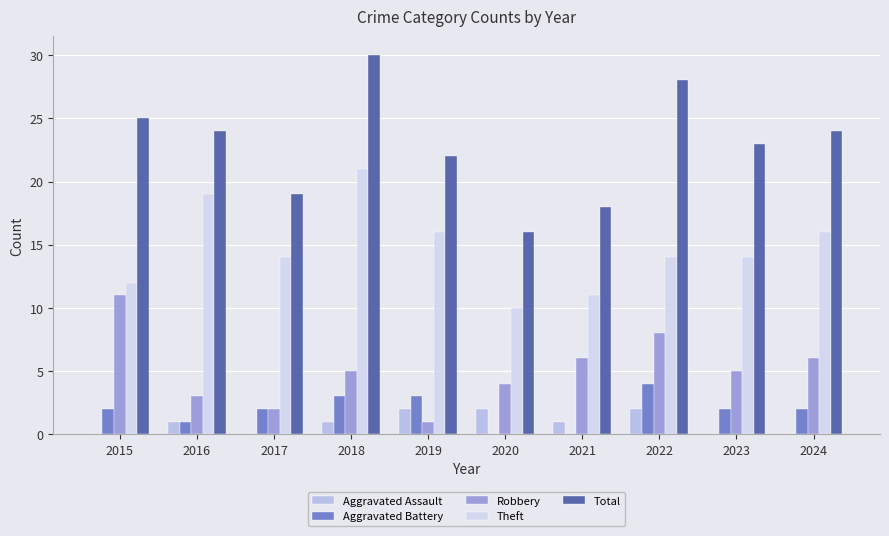

Which series has the largest total across all categories?

Total